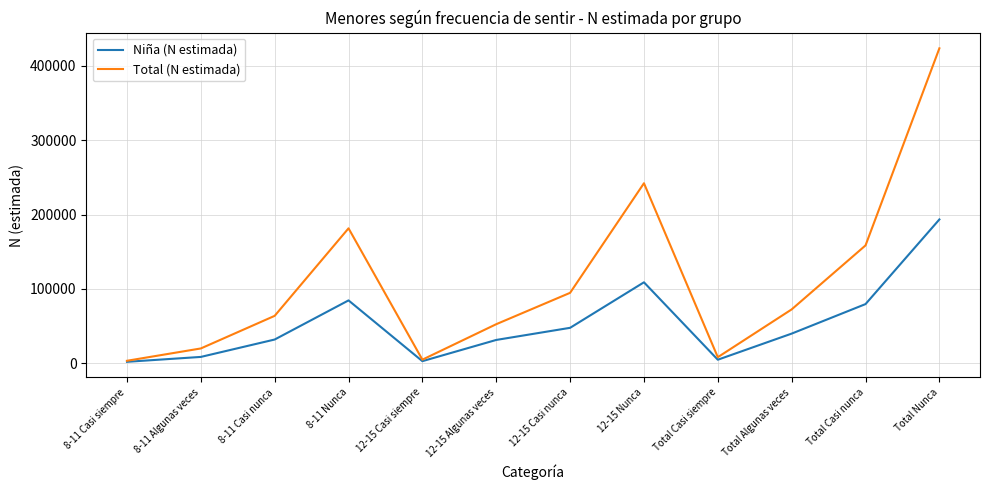

What is the sum of the Niña (N estimada) values at 8-11 Casi siempre and 12-15 Casi nunca?

49592